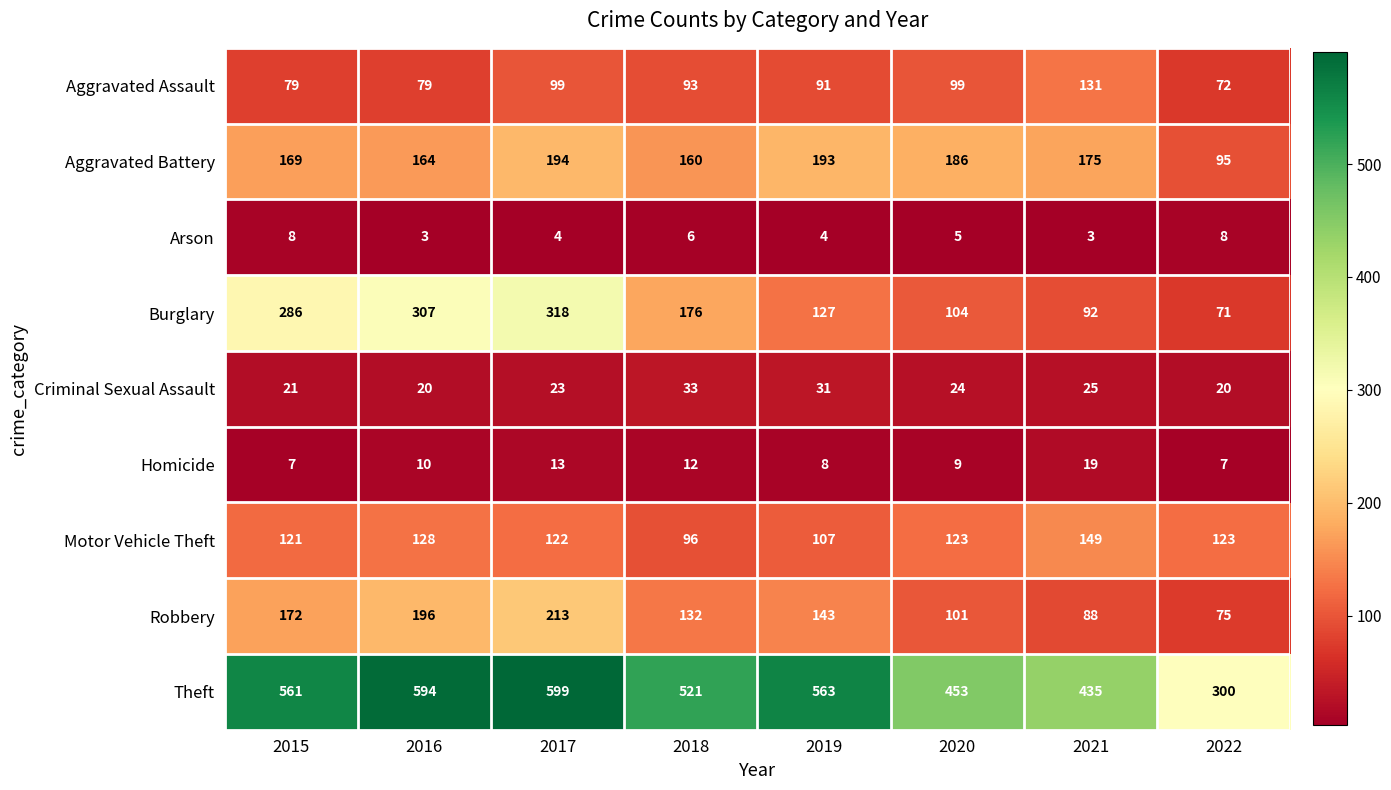

The Robbery series shows 169 at 2020. True or false?

False